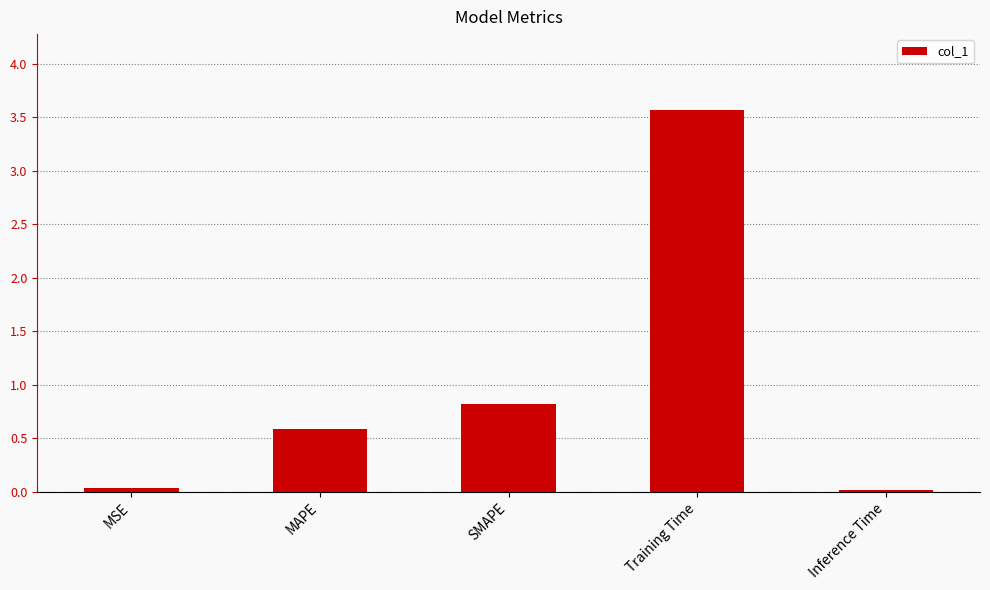

Between Inference Time and SMAPE, which is larger?

SMAPE